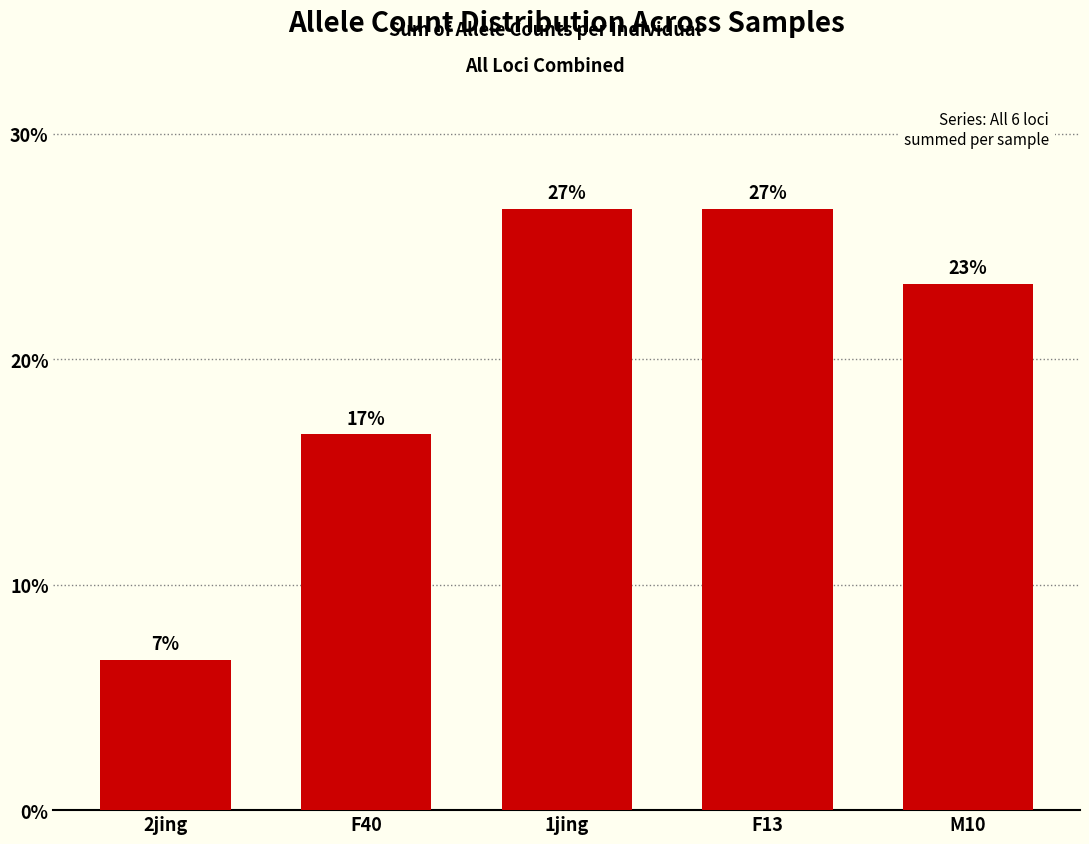

What is the difference between the maximum and minimum values?

20.0